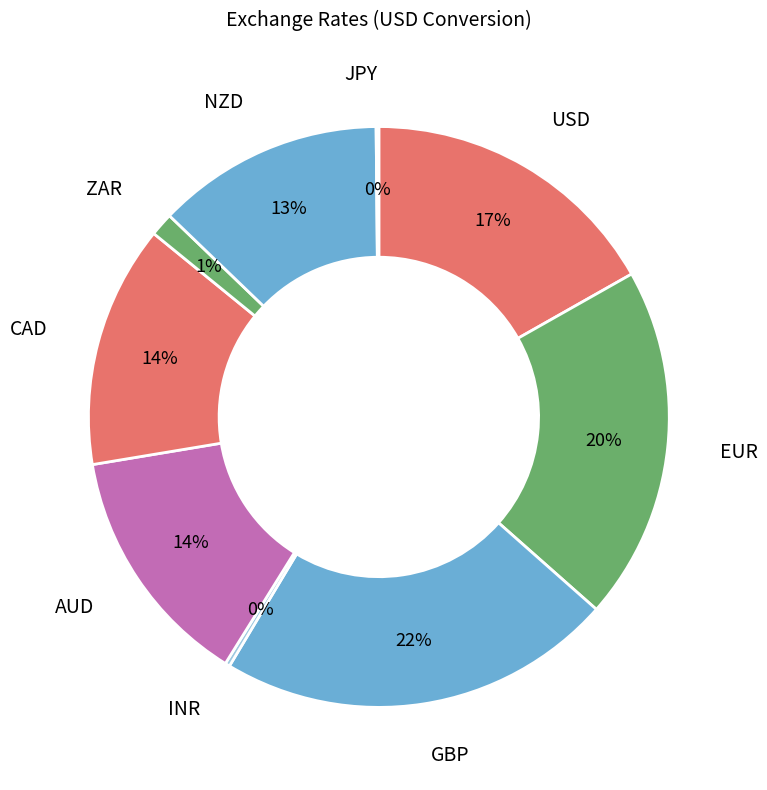

Is there any slice that represents more than half of the pie?

No